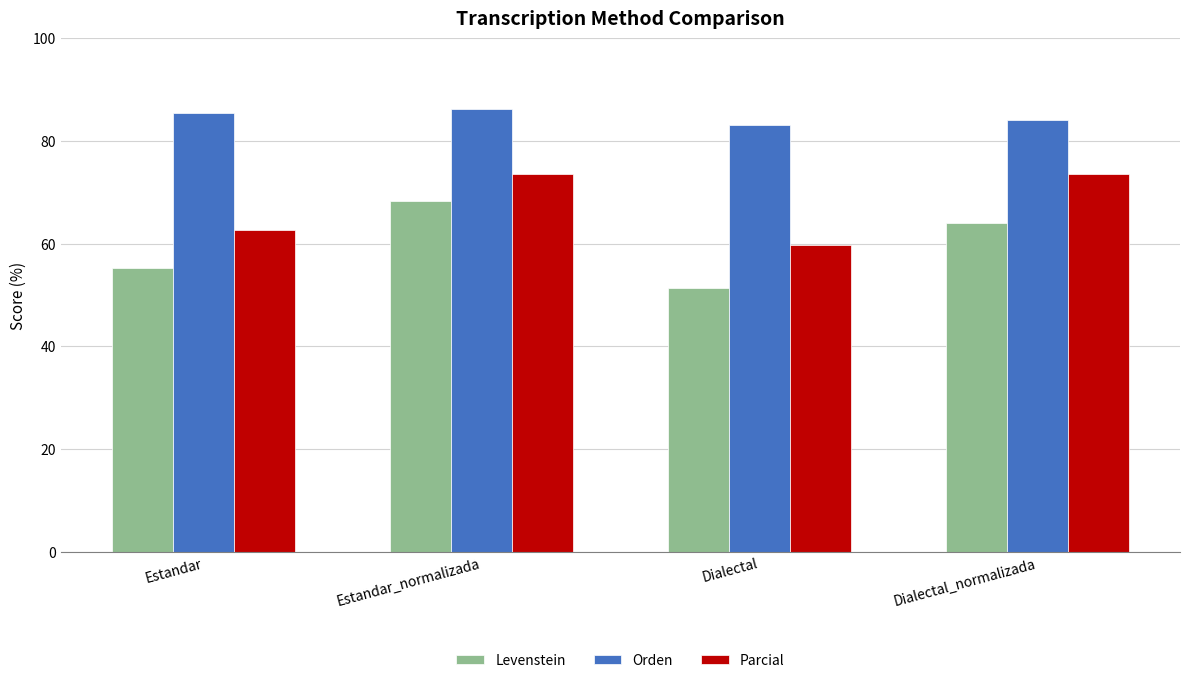

Count the number of categories in the chart.

4